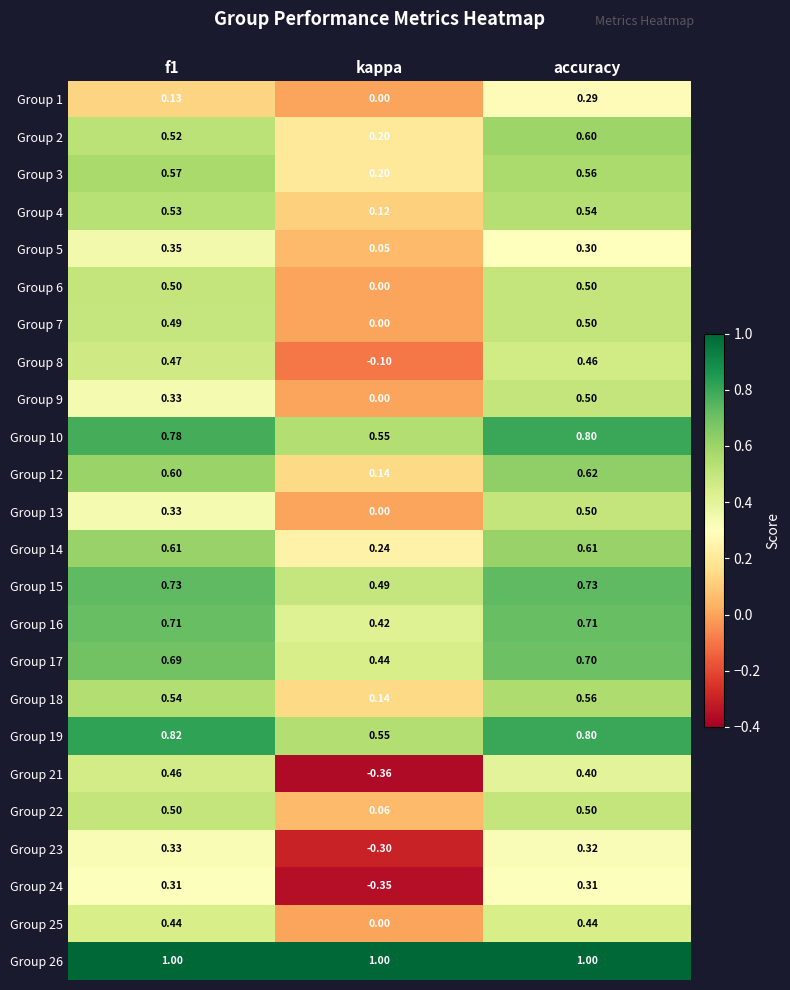

Where is Group 7 nearest to the value 0?

kappa